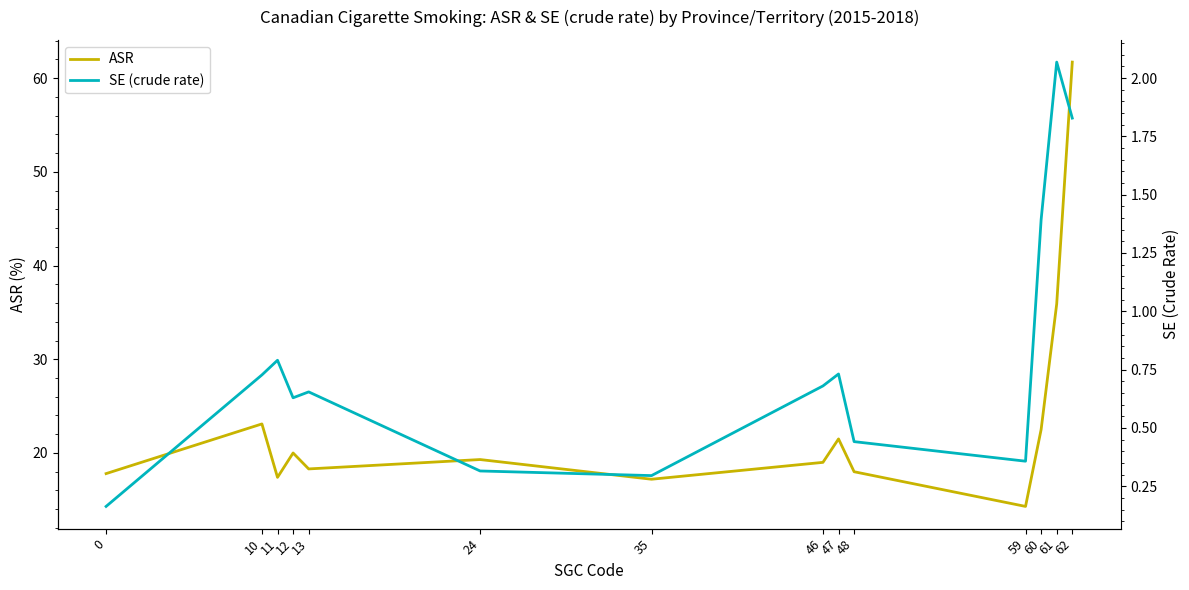

Where is the first local maximum for SE (crude rate)?

11